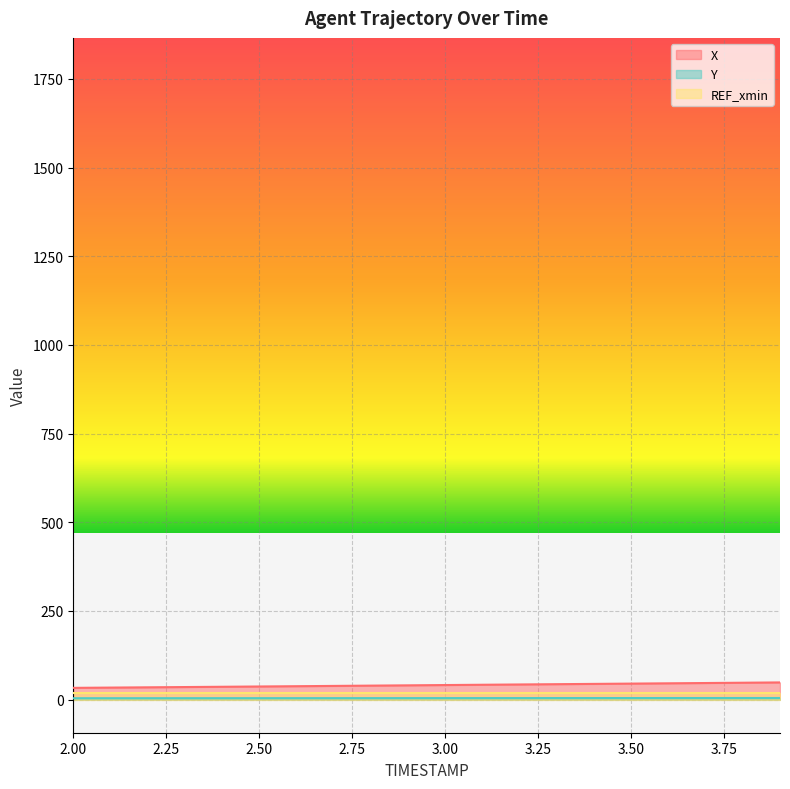

Count the number of data series in this chart.

3